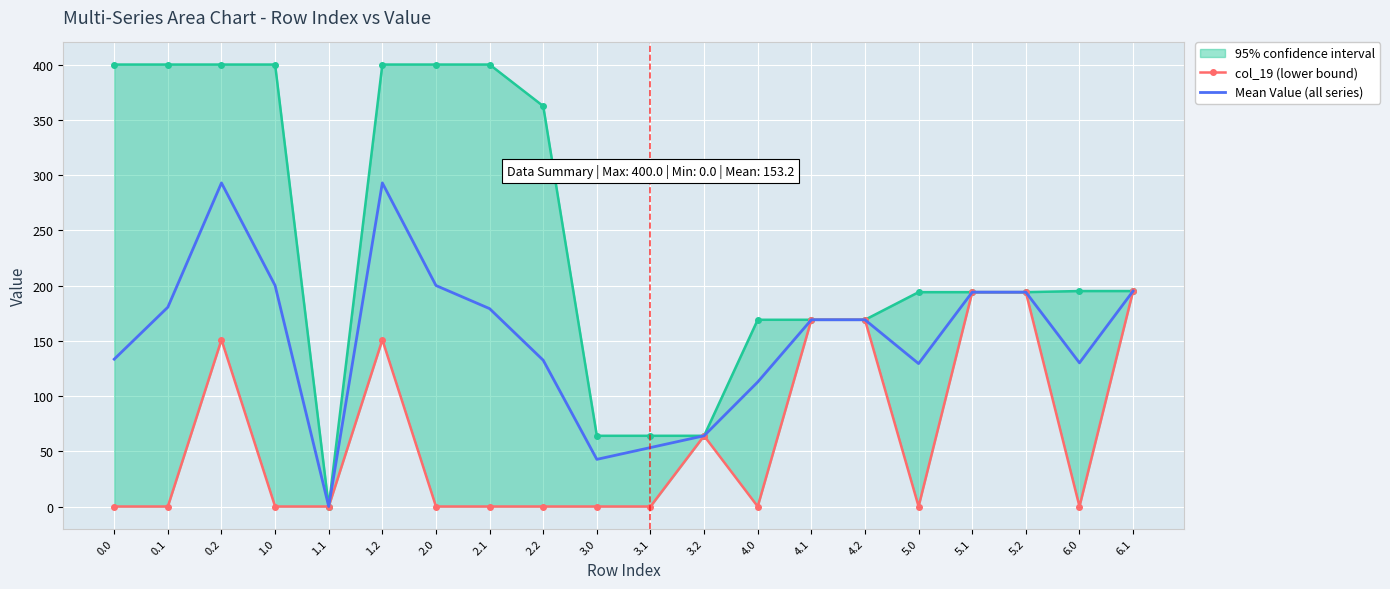

Count the number of categories in the chart.

20